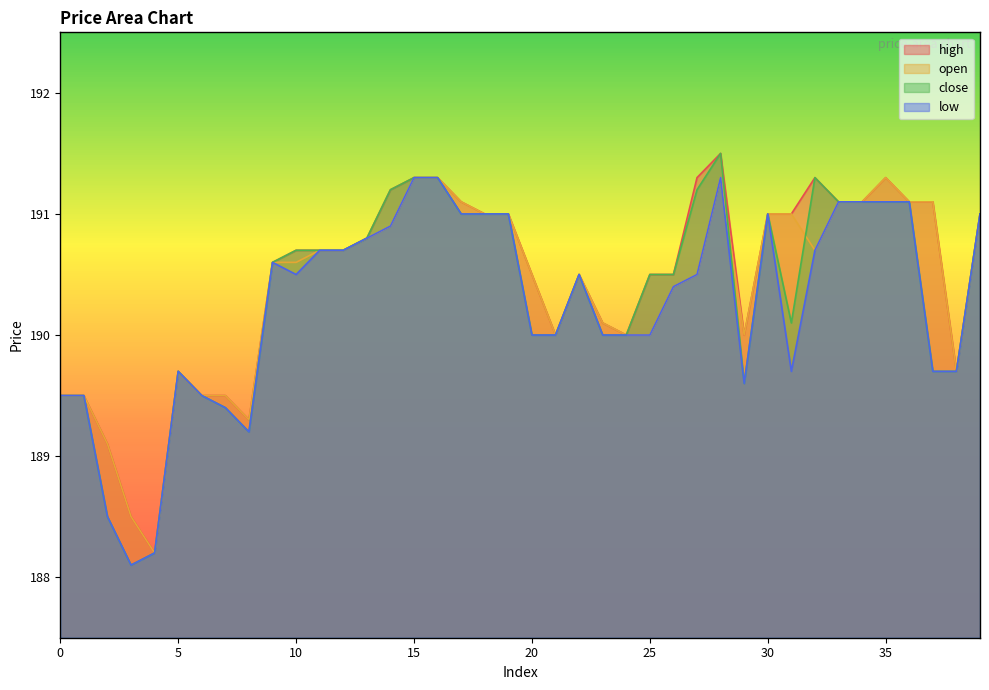

What value does the open series have at 37?

191.1